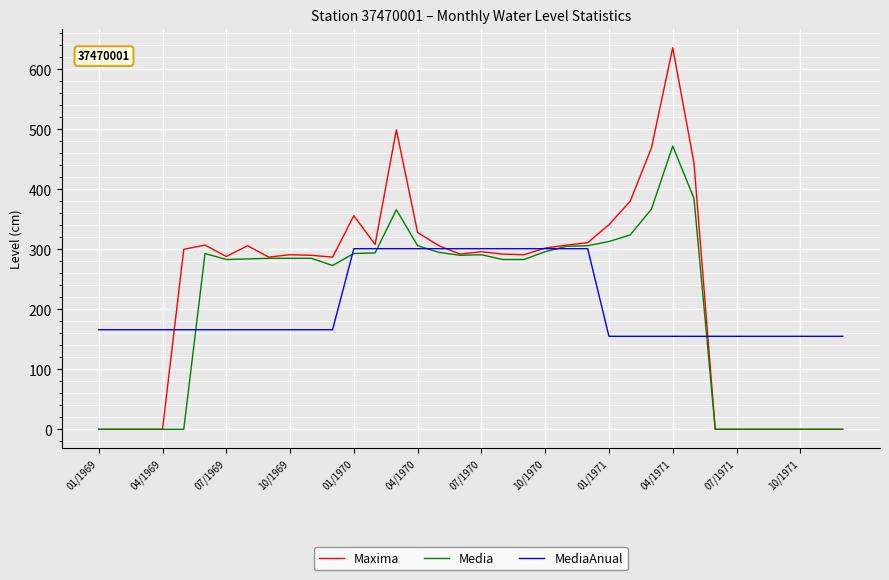

Which series has the largest total across all categories?

Maxima